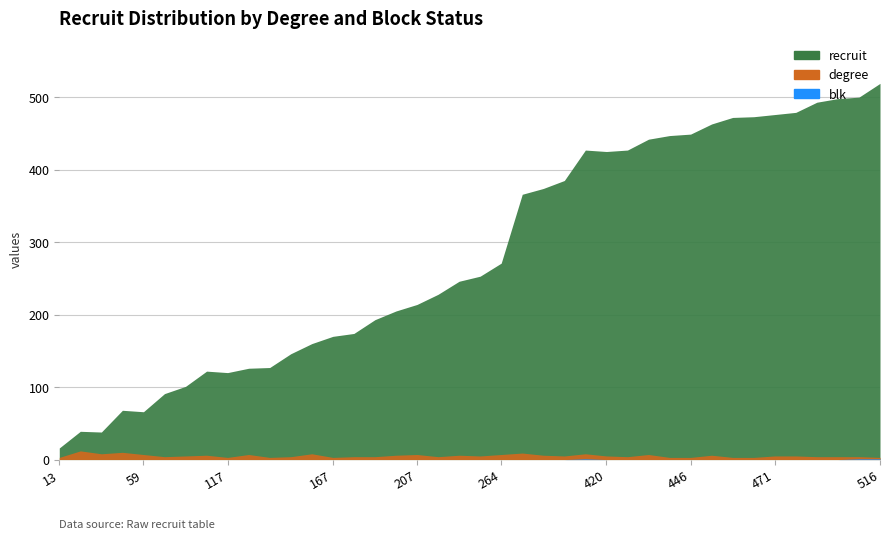

What is the spread (max minus min) of values at 119?

119